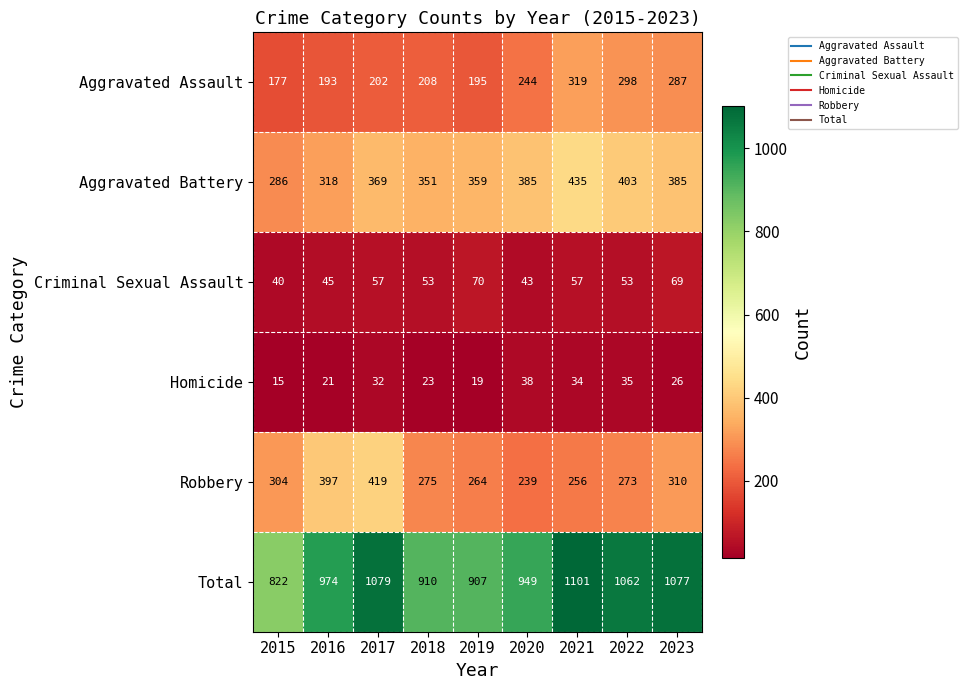

Which series changed the most between 2015 and 2021?

Total